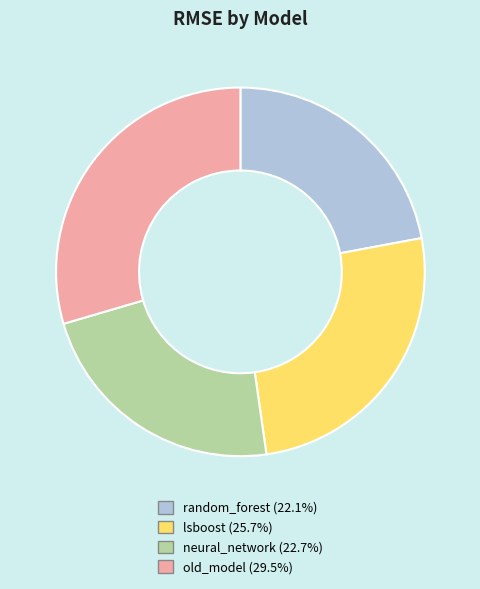

Is the sum of neural_network and random_forest greater than half?

No